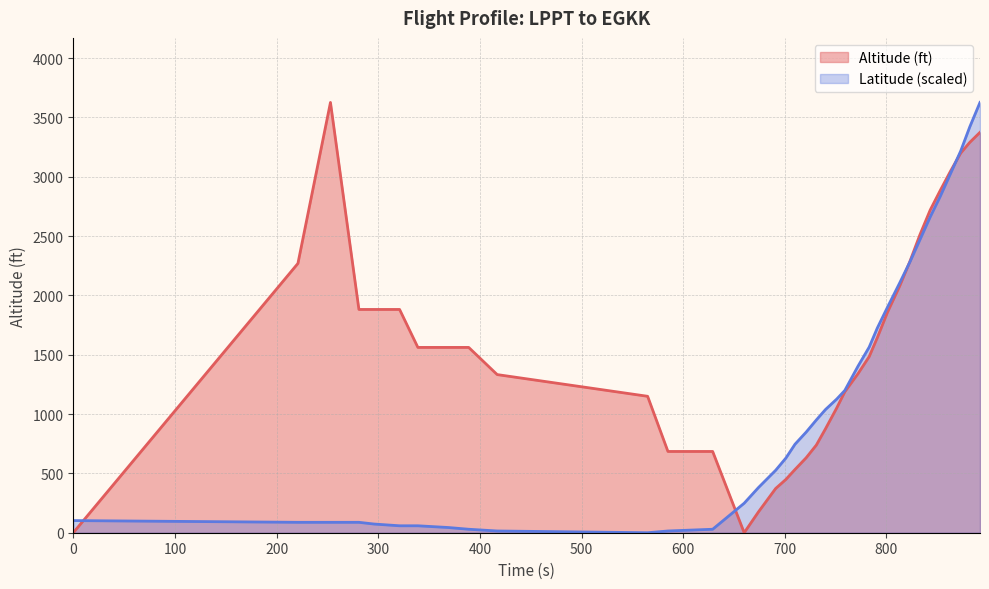

Which series has the largest total across all categories?

Altitude (ft)